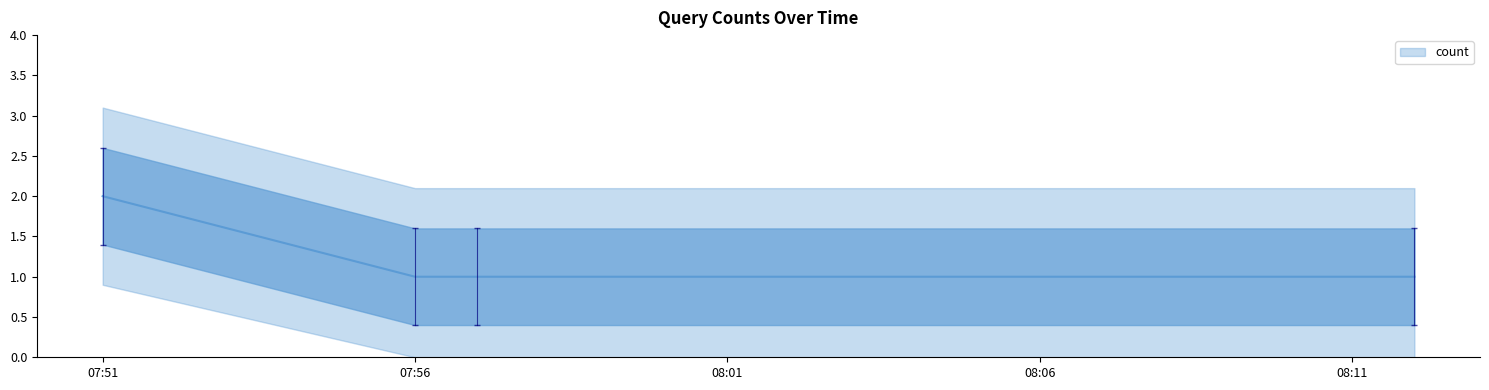

Rank the categories by value from highest to lowest.

2019-11-04 07:51:00, 2019-11-04 07:56:00, 2019-11-04 07:57:00, 2019-11-04 08:12:00